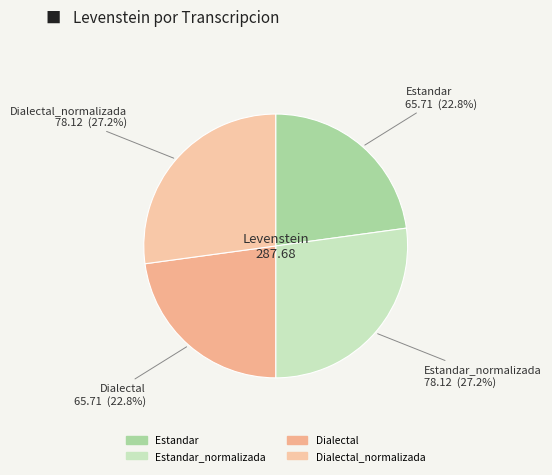

Which category has the smallest portion of the pie?

Estandar